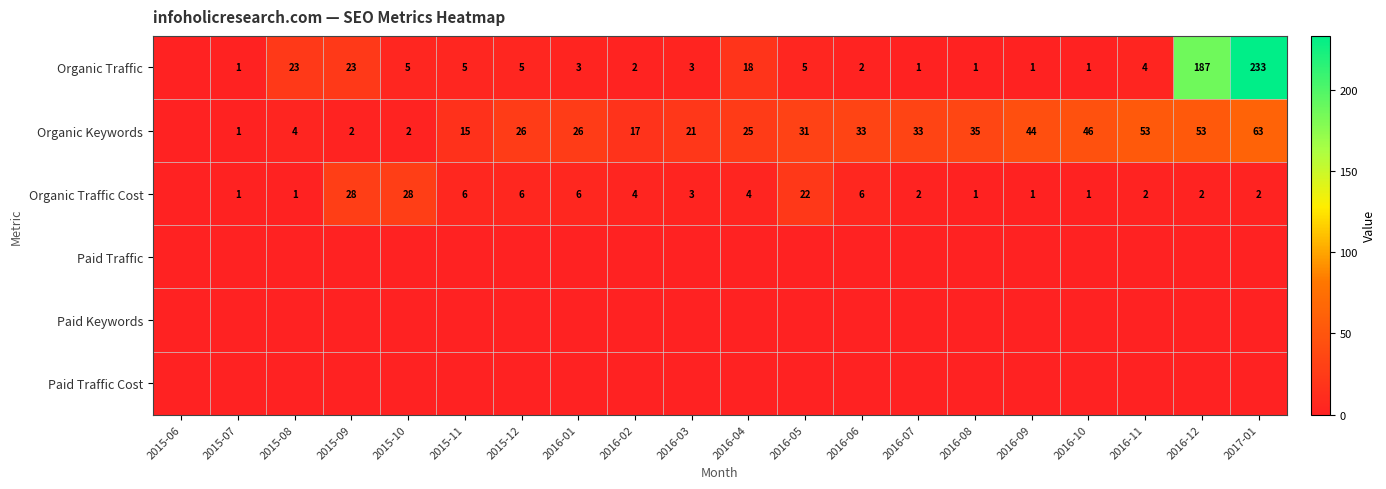

Rank the categories by Organic Keywords value from lowest to highest.

2015-06, 2015-07, 2015-09, 2015-10, 2015-08, 2015-11, 2016-02, 2016-03, 2016-04, 2015-12, 2016-01, 2016-05, 2016-06, 2016-07, 2016-08, 2016-09, 2016-10, 2016-11, 2016-12, 2017-01